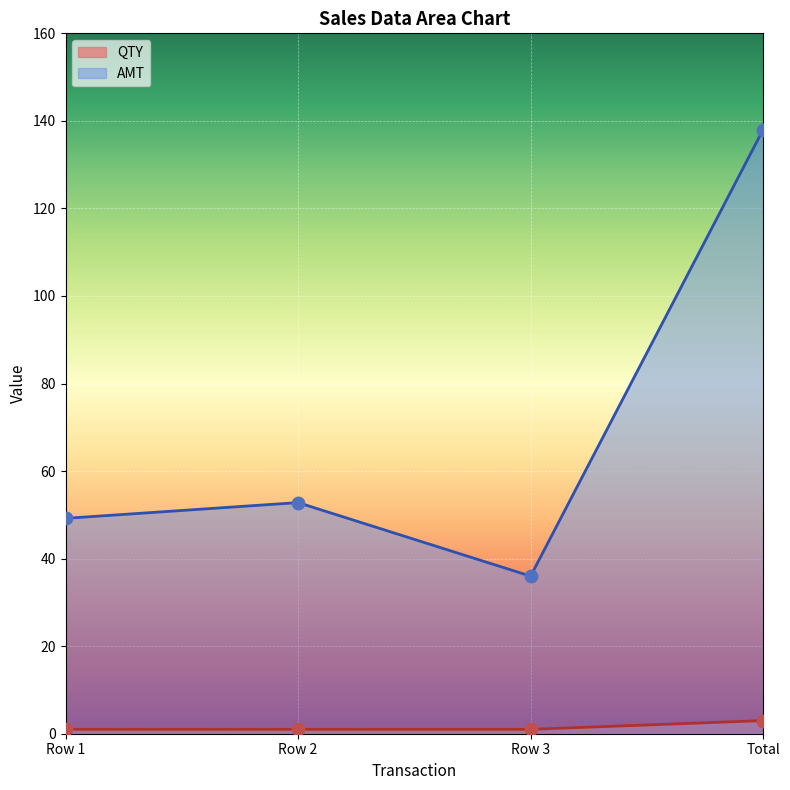

What is the total value across all series at Row 3?

37.0